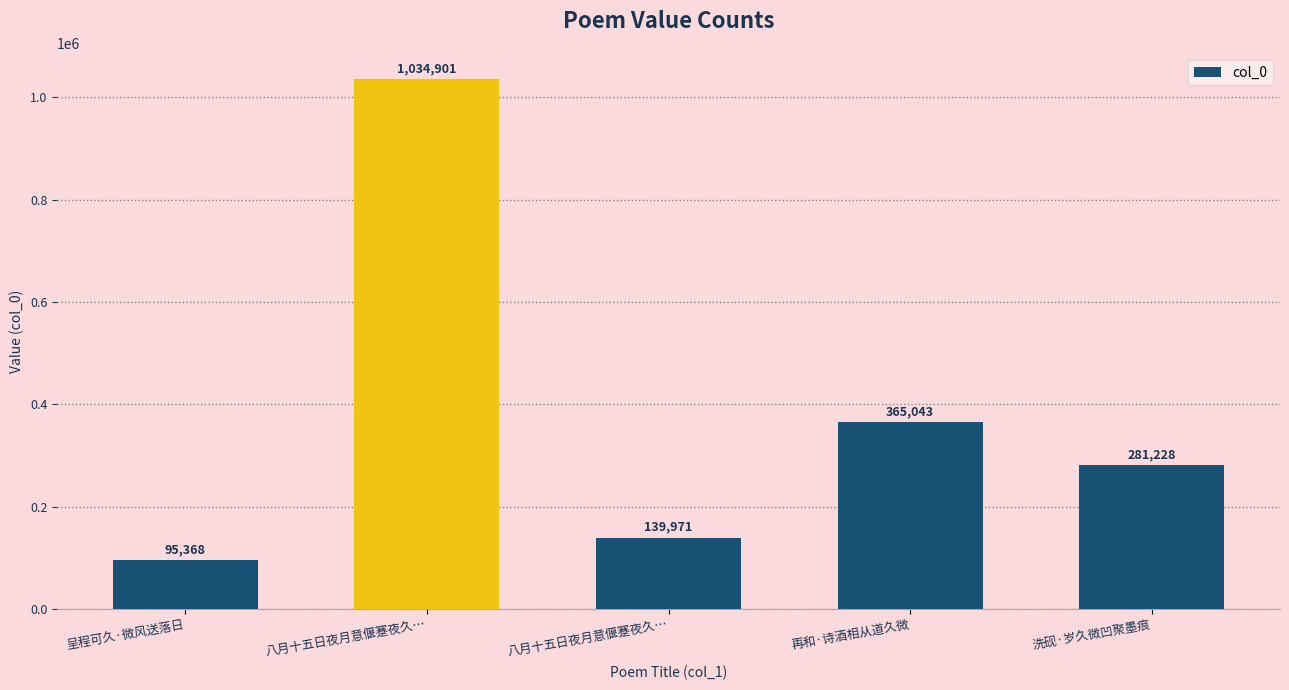

True or false: the data shows 168668 at 再和·诗酒相从道久微.

False